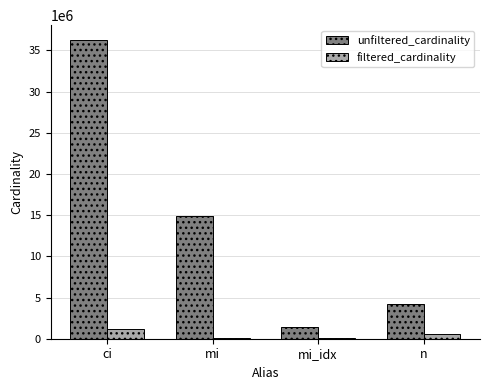

Where is unfiltered_cardinality nearest to the value 18812189?

mi